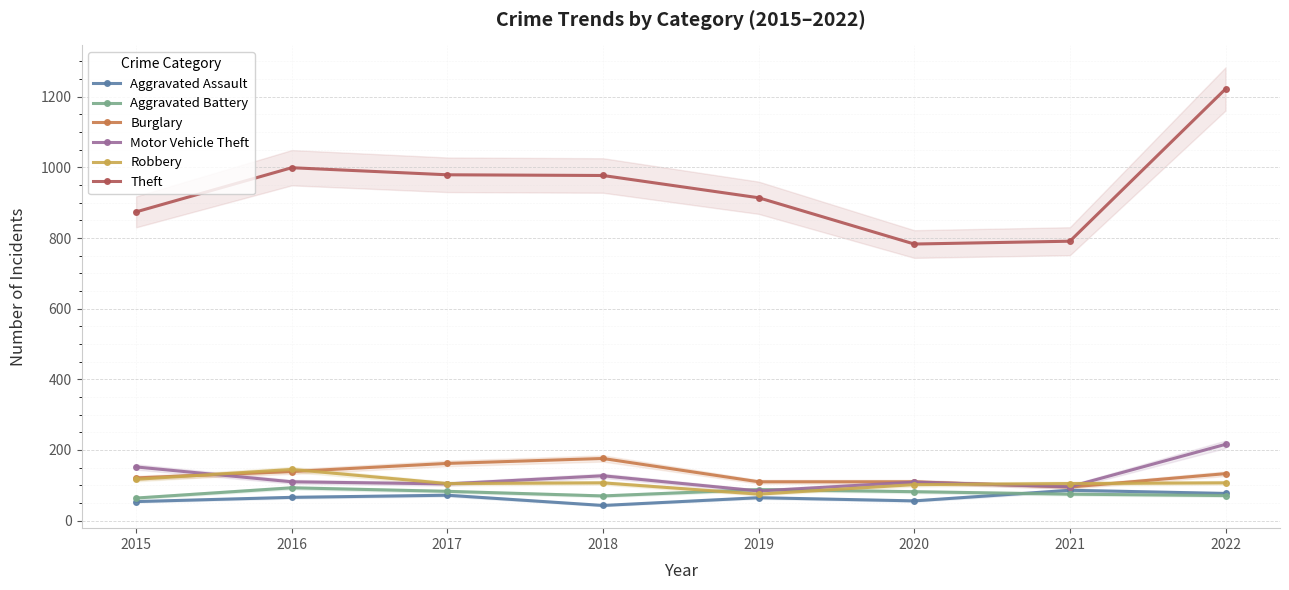

What is the value of the Robbery point at the 5th from the left?

75